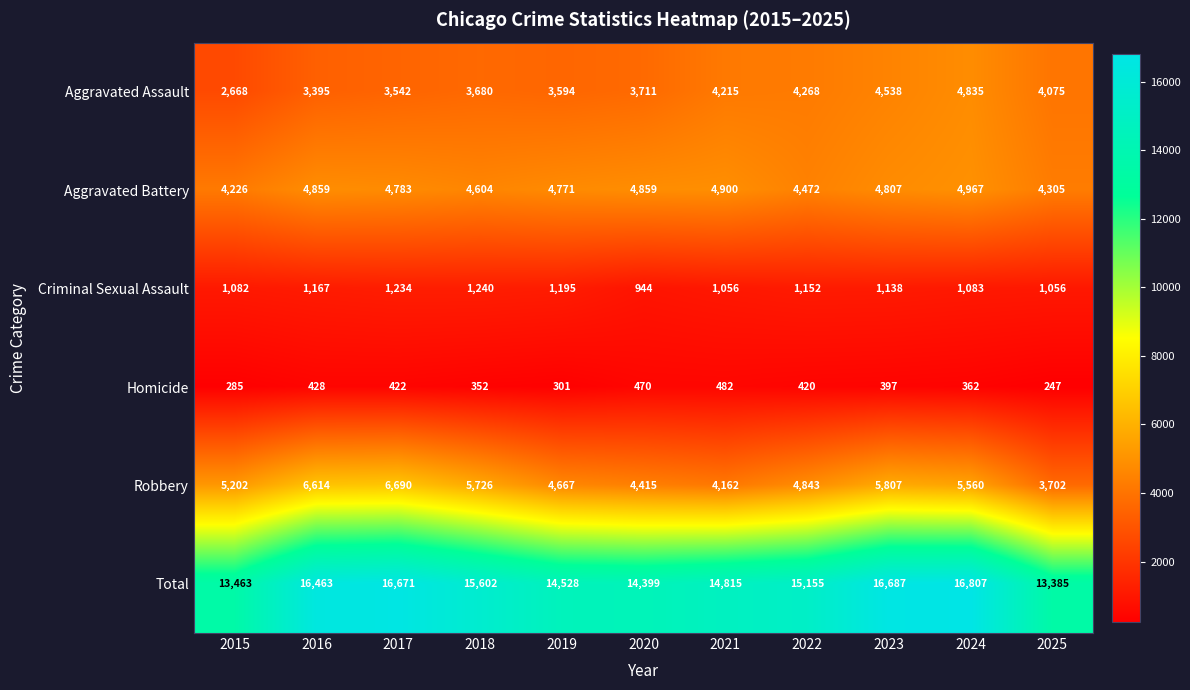

What is the difference between the maximum and second lowest values in the Aggravated Assault series?

1440